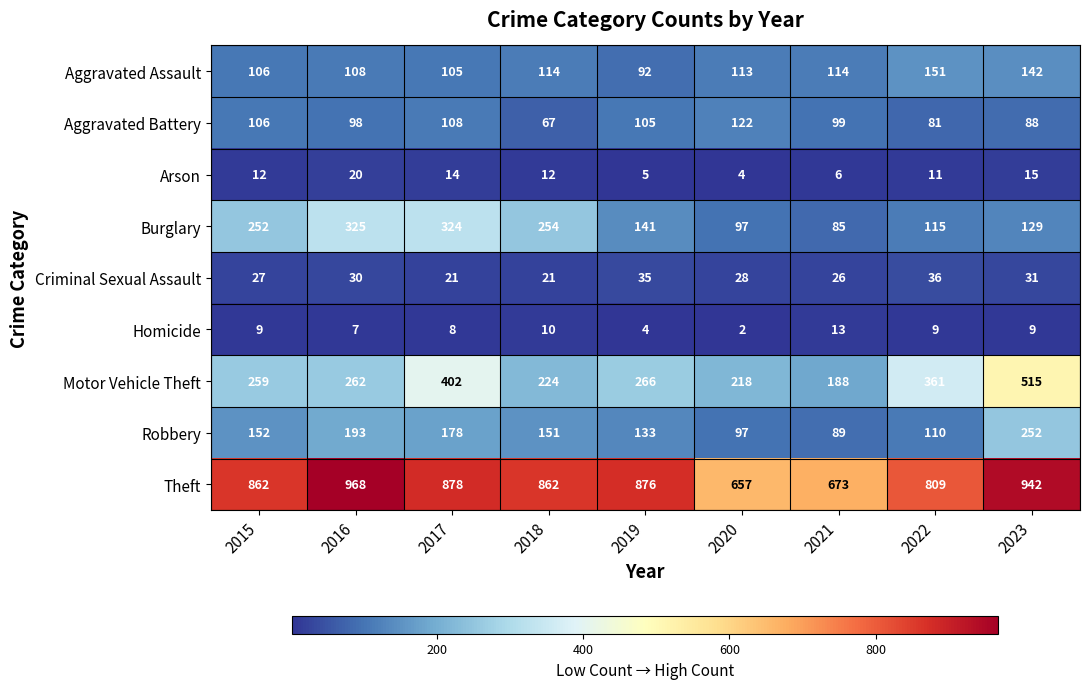

The Criminal Sexual Assault series shows 26 at 2021. True or false?

True